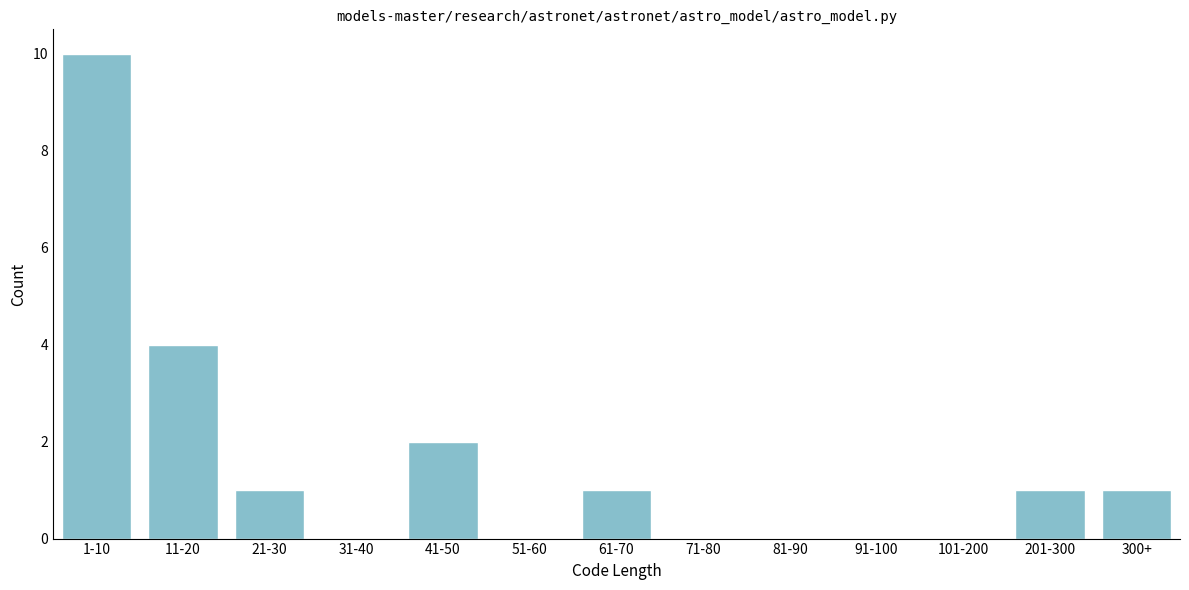

Reading left to right, what are all the values shown in this chart?

1-10=10	11-20=4	21-30=1	31-40=0	41-50=2	51-60=0	61-70=1	71-80=0	81-90=0	91-100=0	101-200=0	201-300=1	300+=1